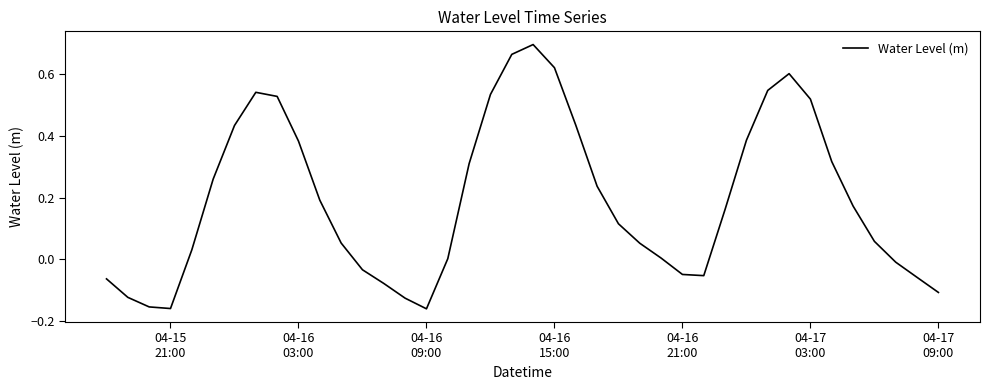

Count the number of data series in this chart.

1